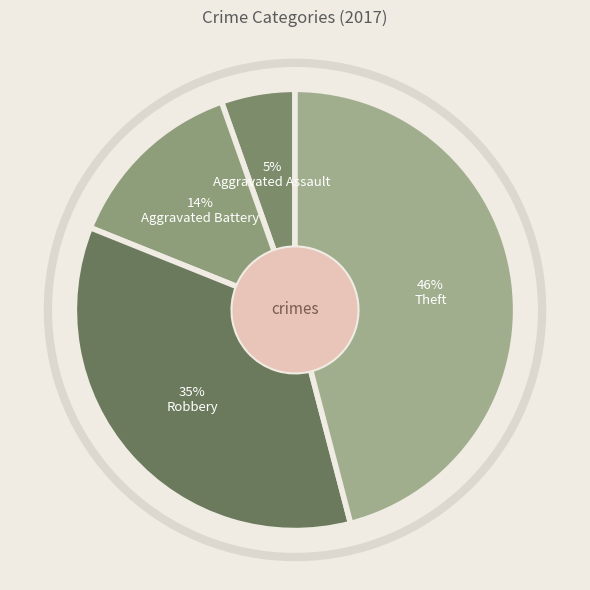

Rank the categories by value from lowest to highest.

Aggravated Assault, Aggravated Battery, Robbery, Theft